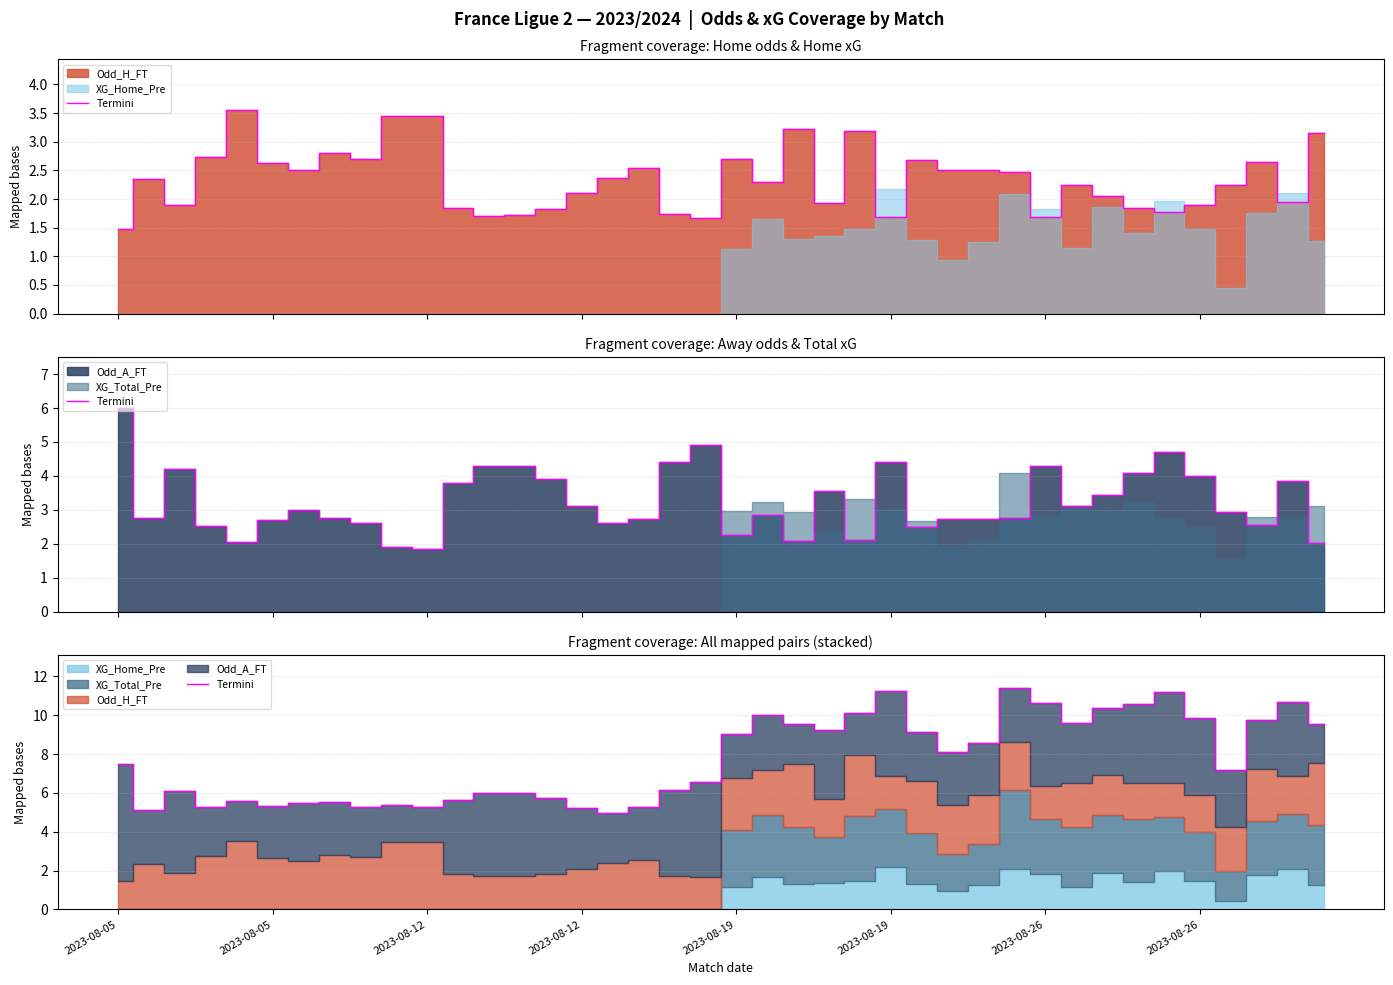

What is the sum of the values at 37 and 35?

19.6